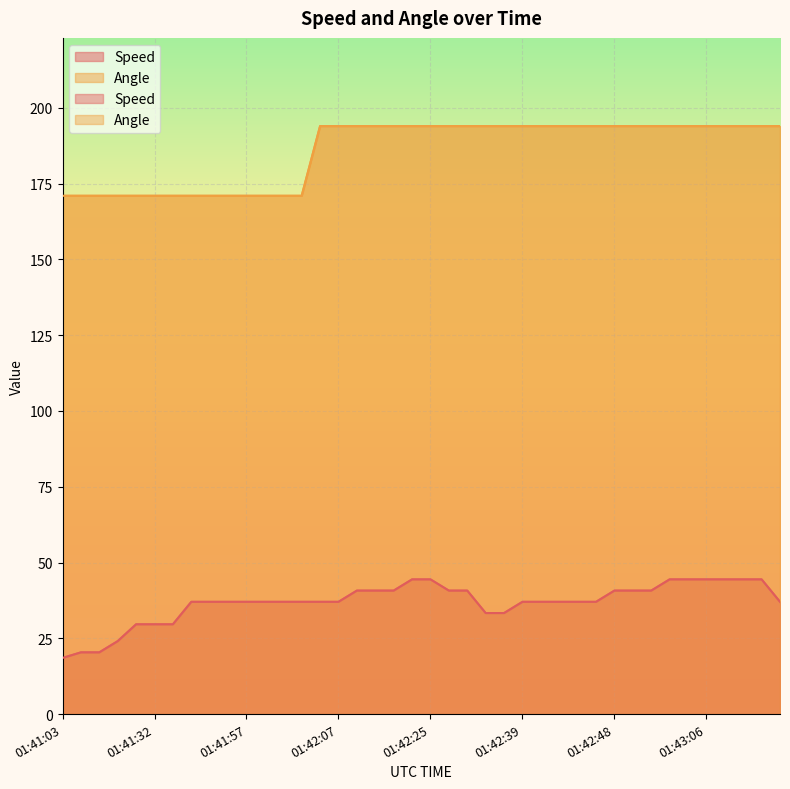

At which category is the sum across all series the highest?

01:42:25